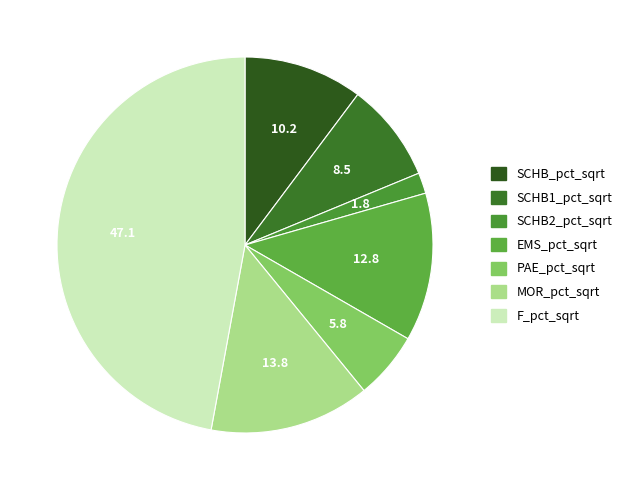

What is the largest slice in the pie chart?

F_pct_sqrt